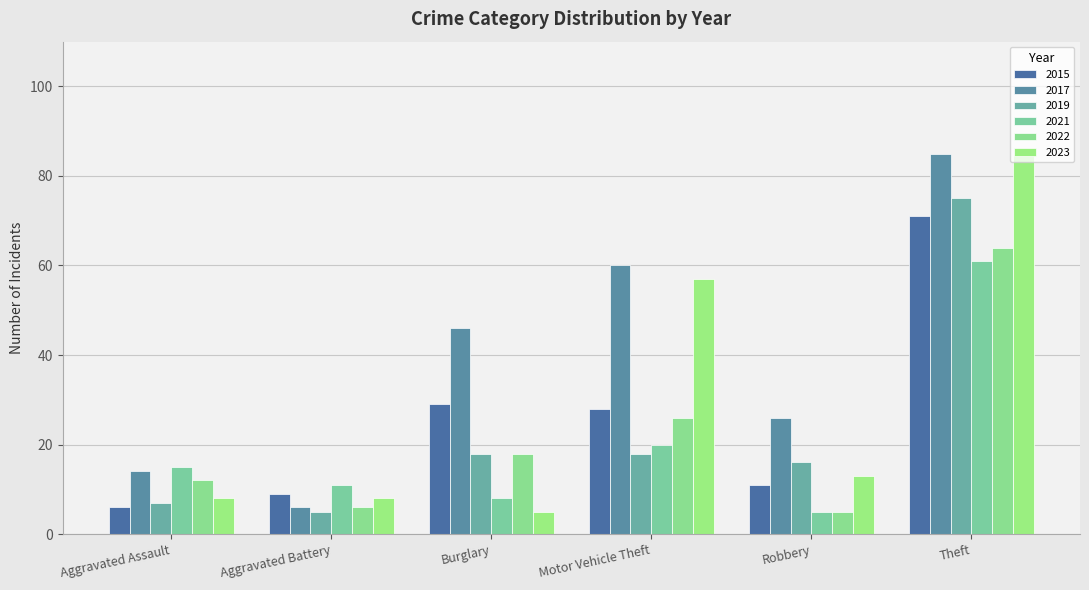

What is the sum of the 2015 values at Burglary and Robbery?

40